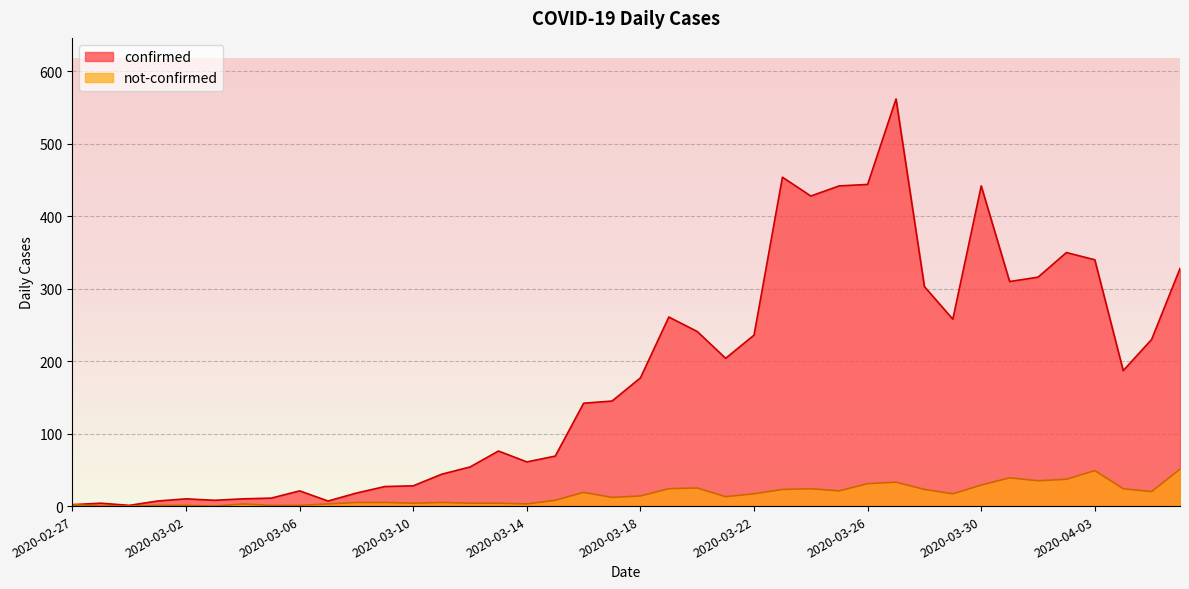

What is the maximum value shown in the chart?

562